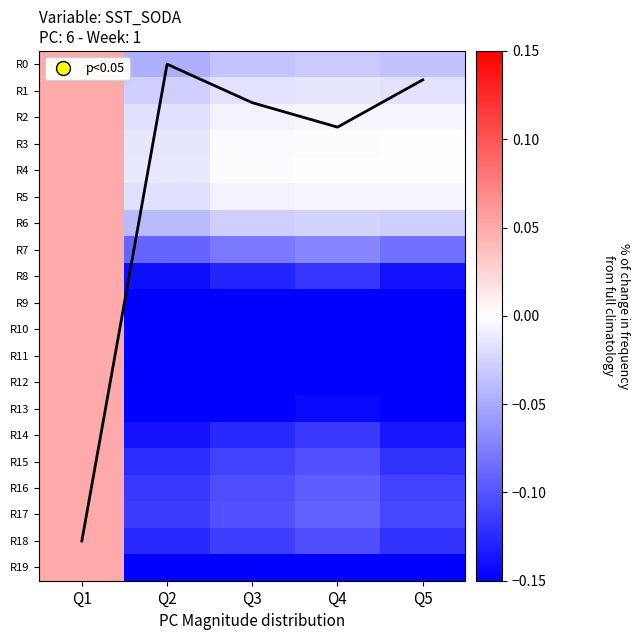

At how many categories does at least one series exceed 7?

1